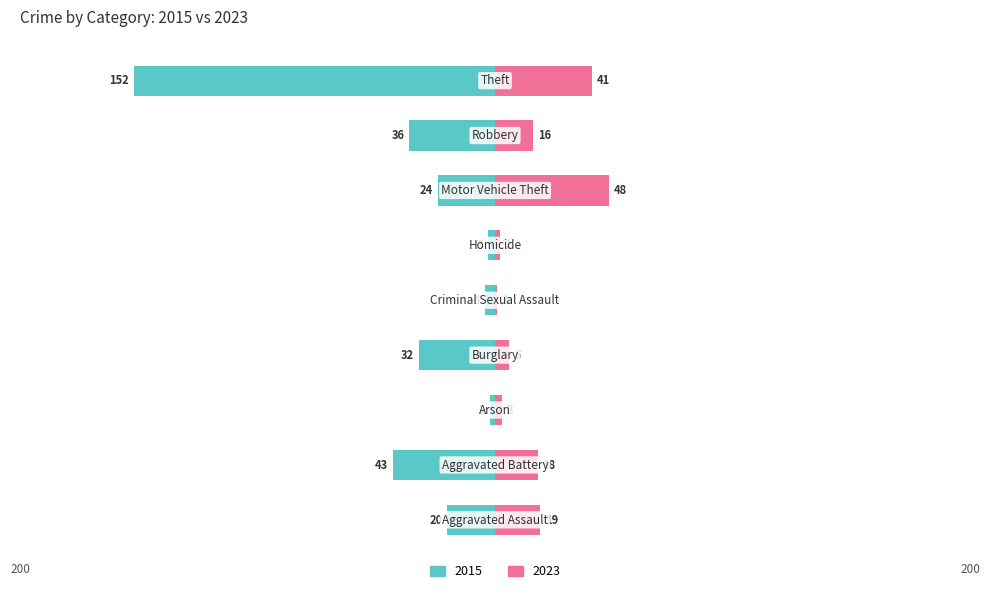

Which category has the lowest value in the 2023 series?

Criminal Sexual Assault